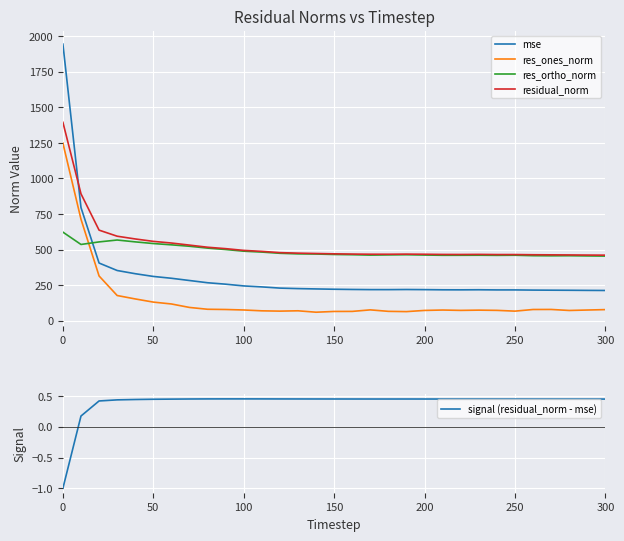

True or false: residual_norm has a value of 469.5 at 150.

True